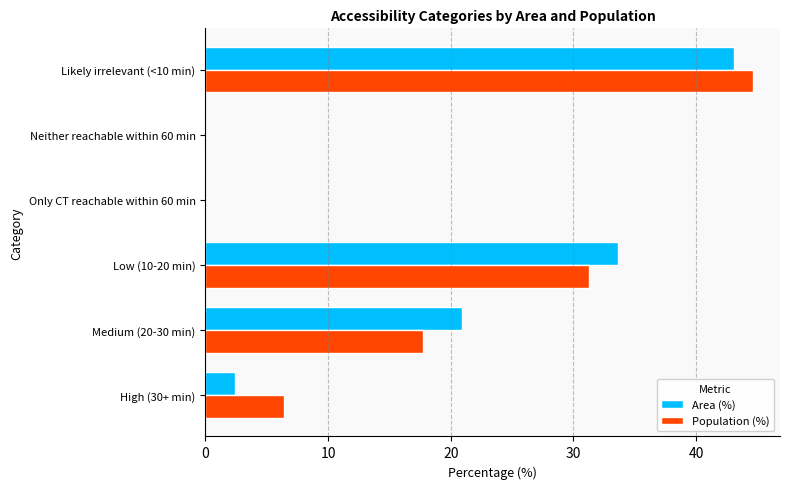

What is the sum of all Area (%) values?

100.0